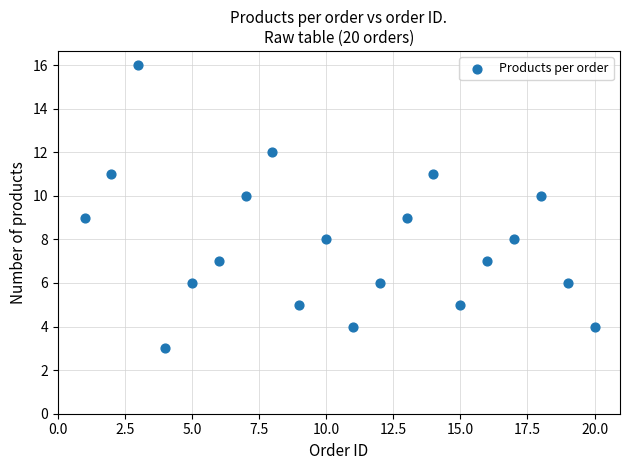

What is the range of Y values (max minus min)?

13